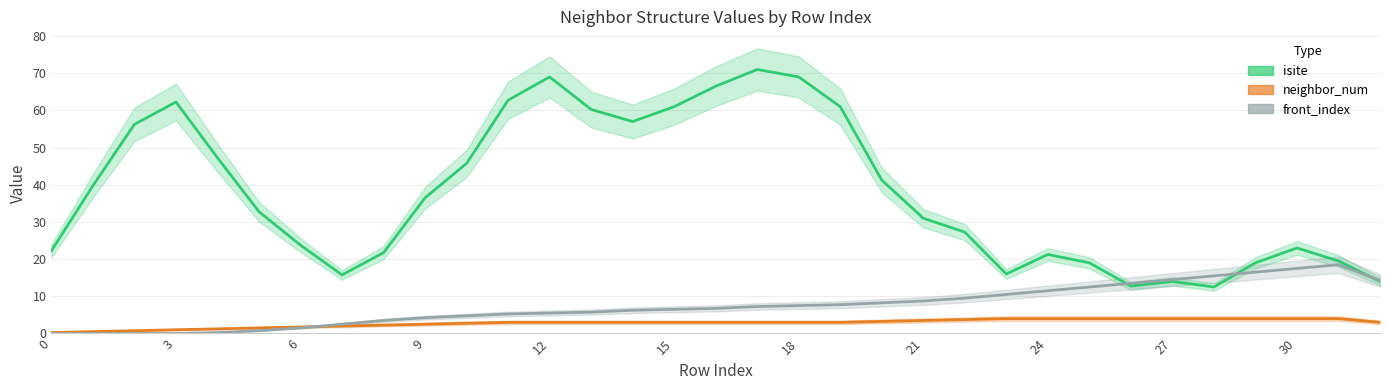

What are all the series names shown in the legend?

isite, neighbor_num, front_index